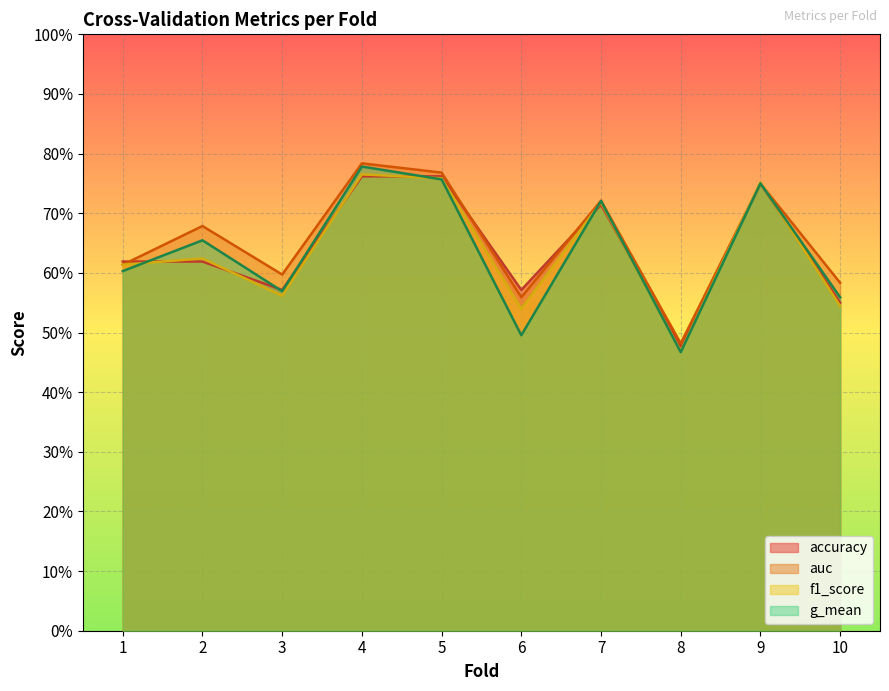

What is the difference between the maximum and minimum values in the g_mean series?

0.3